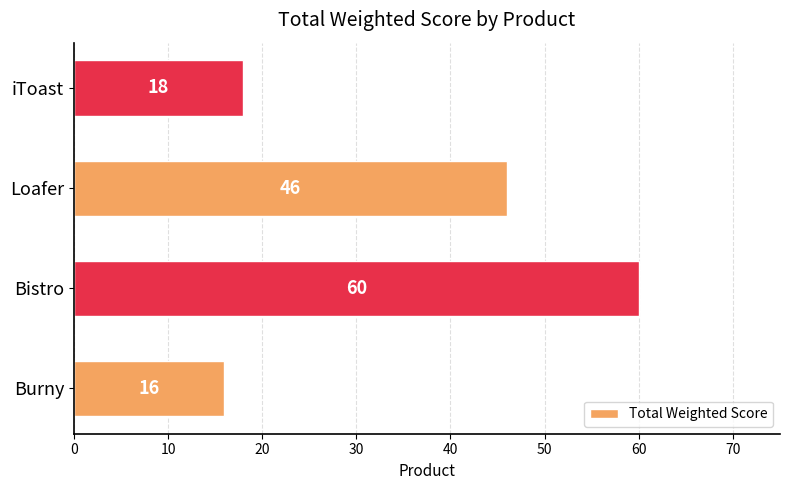

The value at Bistro is 60. True or false?

True